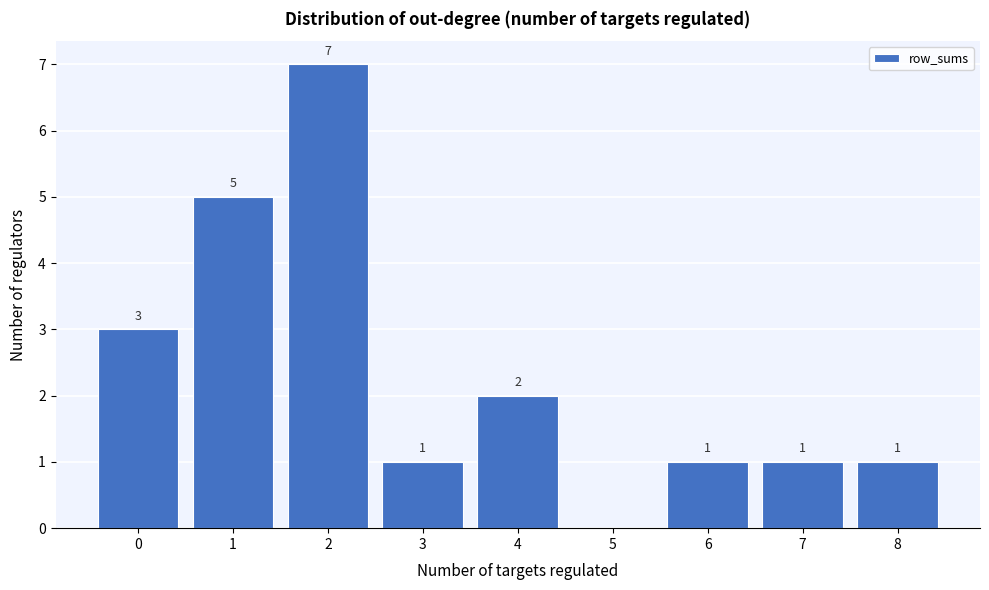

Reading right to left, transcribe all the data shown in this chart.

8=1	7=1	6=1	5=0	4=2	3=1	2=7	1=5	0=3